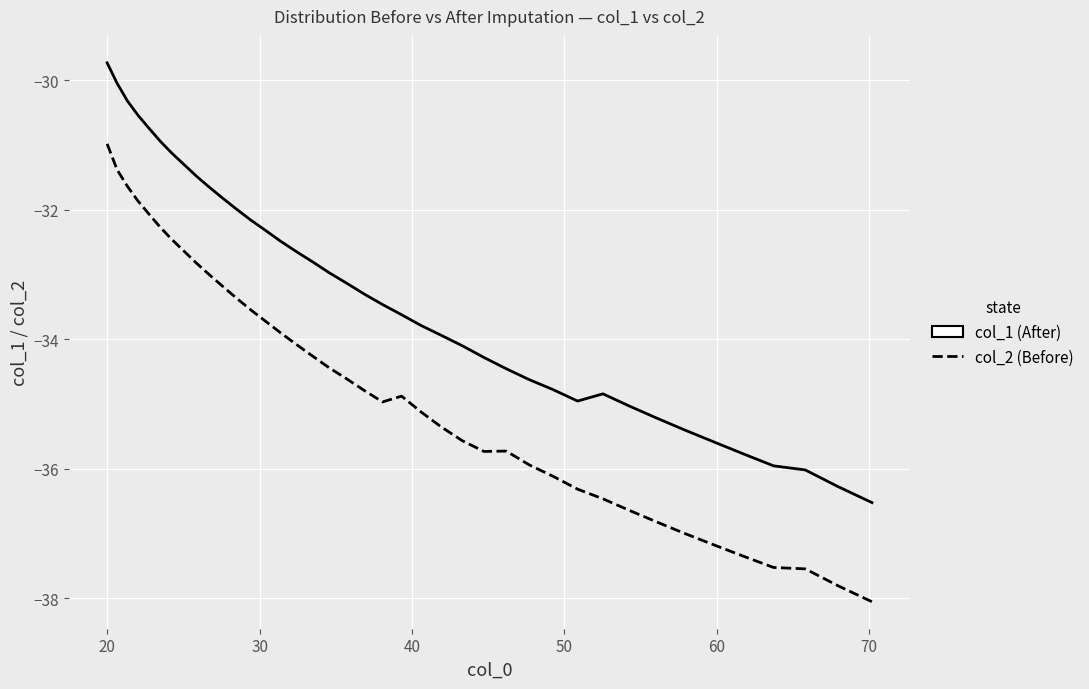

What is the greatest value displayed?

-29.7